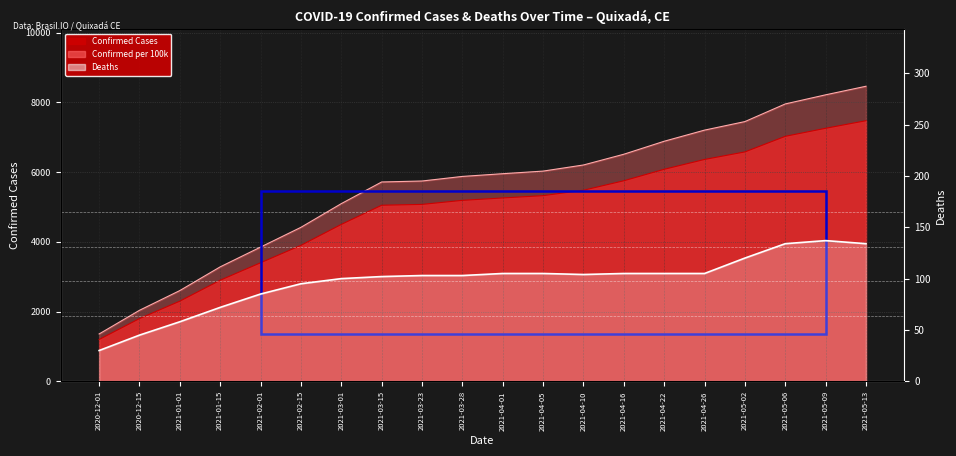

At which label does Confirmed reach its minimum?

2020-12-01